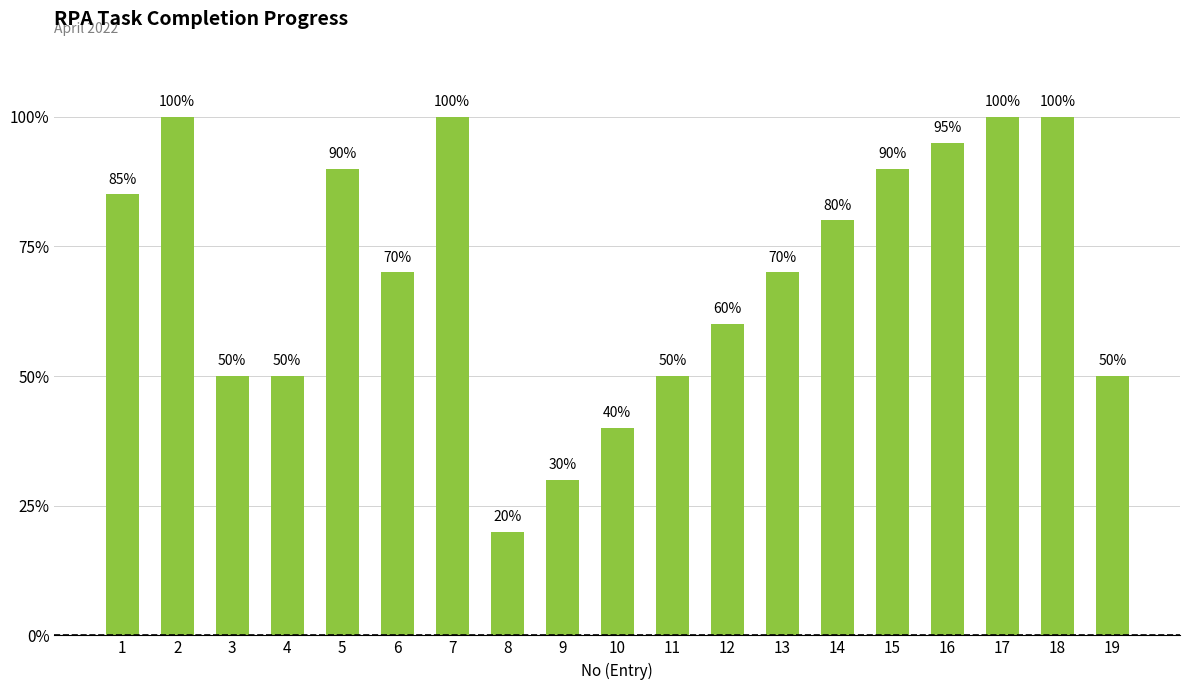

Count the number of data series in this chart.

1